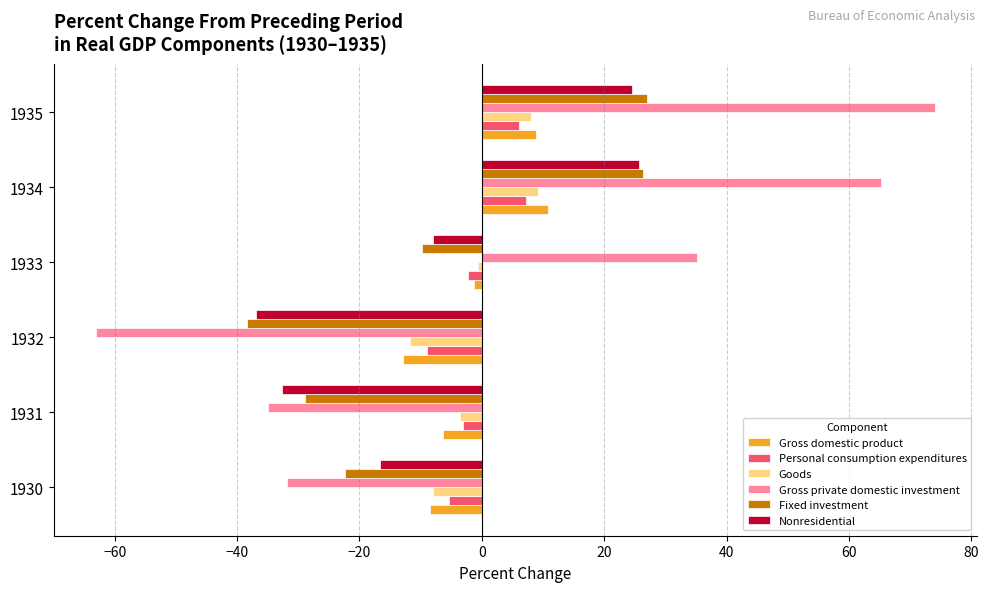

The Gross private domestic investment series shows 74.0 at 1935. True or false?

True